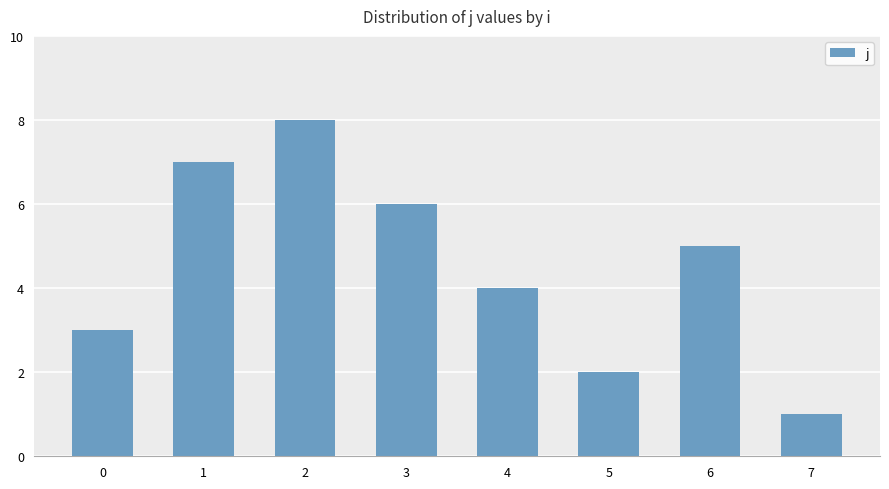

List the labels in order of value, smallest first.

7, 5, 0, 4, 6, 3, 1, 2